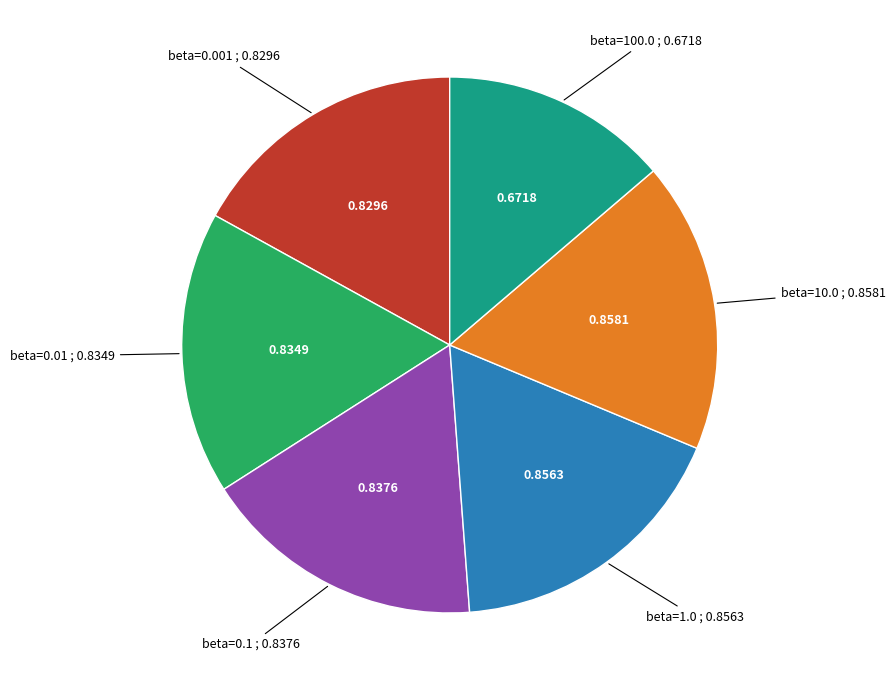

Does any single category account for the majority?

No